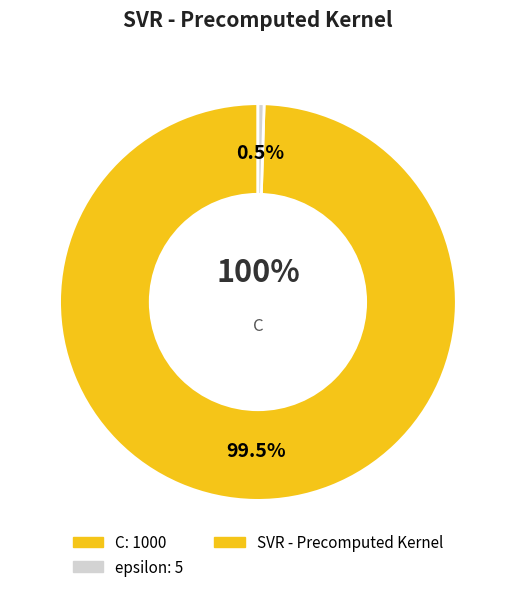

How many slices are in this pie chart?

2